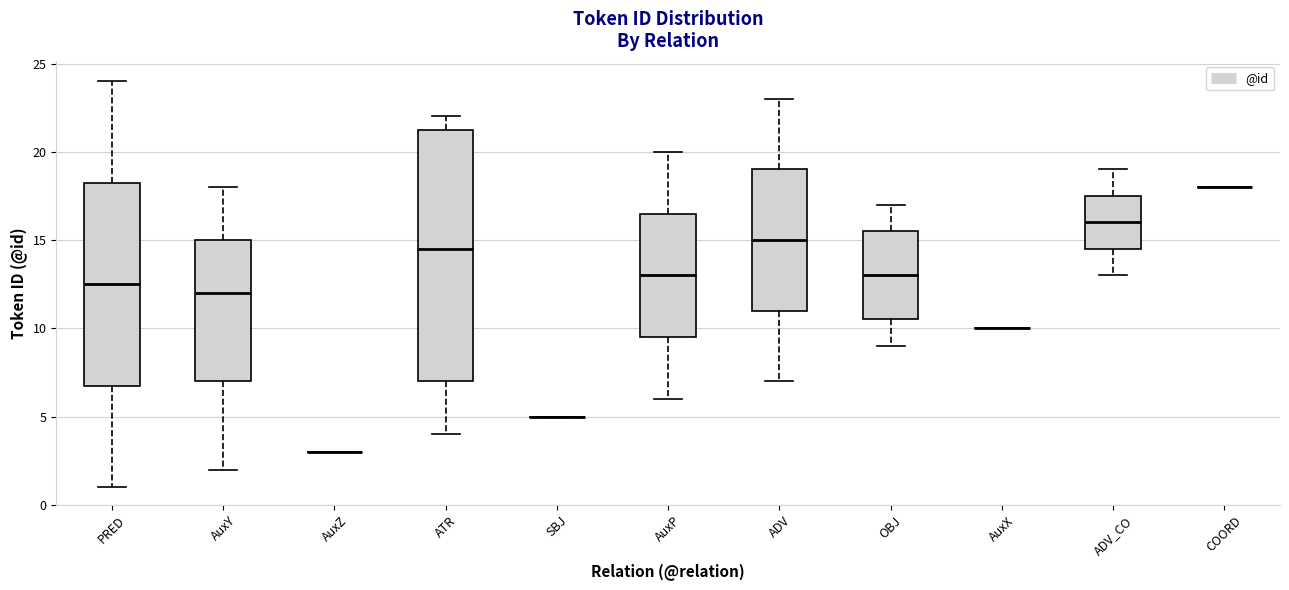

Where is the lower edge of the box for PRED on the y-axis? The values are not printed on the chart, so give them approximately, as read against the axis.

7.0